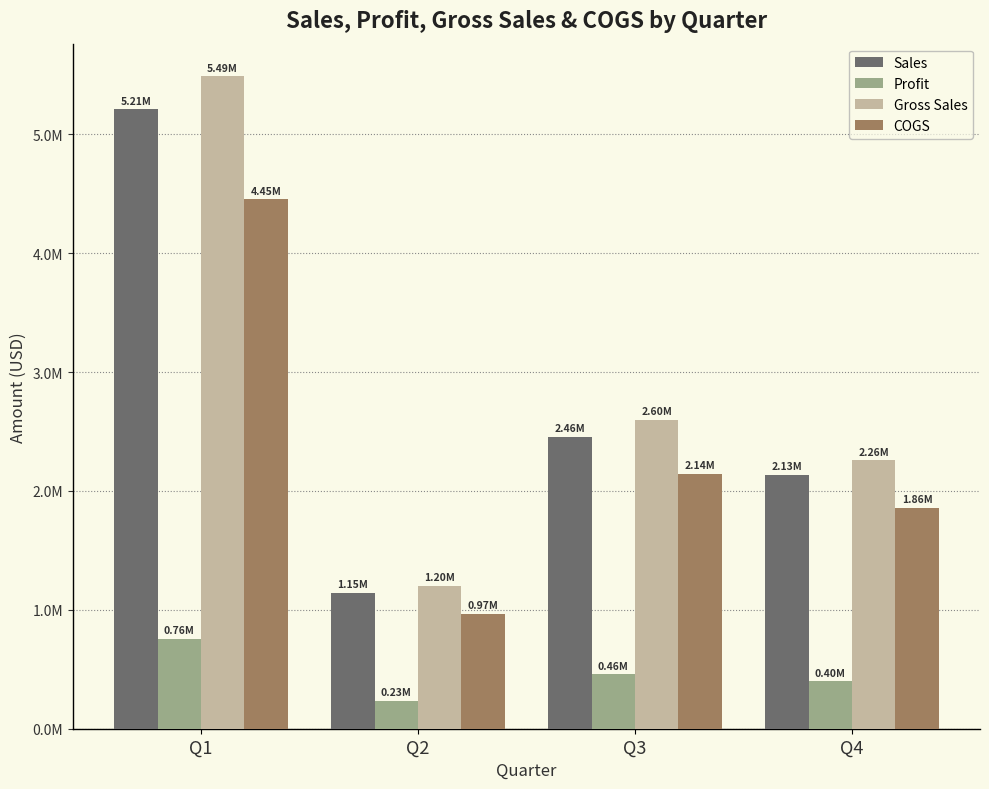

Reading left to right, what are all the values shown in this chart?

Sales: Q1=5209011.9	Q2=1145234.6	Q3=2456789.3	Q4=2134567.1
Profit: Q1=756234.6	Q2=234567.1	Q3=456789.2	Q4=398765.4
Gross Sales: Q1=5487654.3	Q2=1203456.8	Q3=2598765.4	Q4=2256789.3
COGS: Q1=4453419.7	Q2=968689.7	Q3=2142000.2	Q4=1858023.9